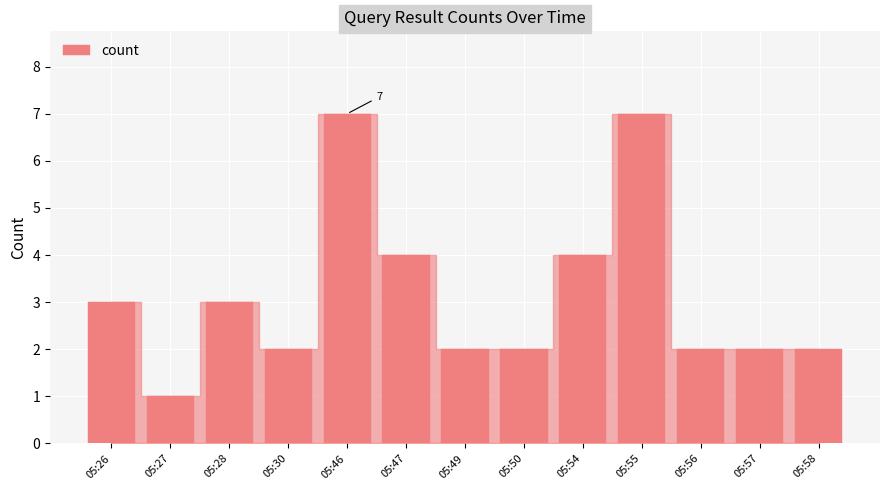

Reading right to left, transcribe all the data shown in this chart.

05:58=2	05:57=2	05:56=2	05:55=7	05:54=4	05:50=2	05:49=2	05:47=4	05:46=7	05:30=2	05:28=3	05:27=1	05:26=3